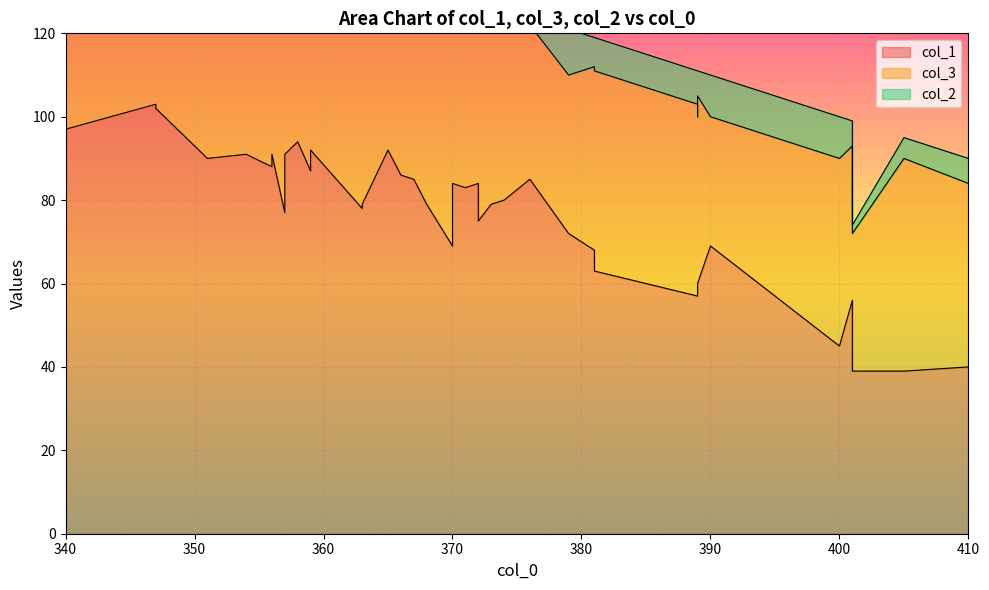

List the series in order of their peak value, lowest first.

col_2, col_3, col_1